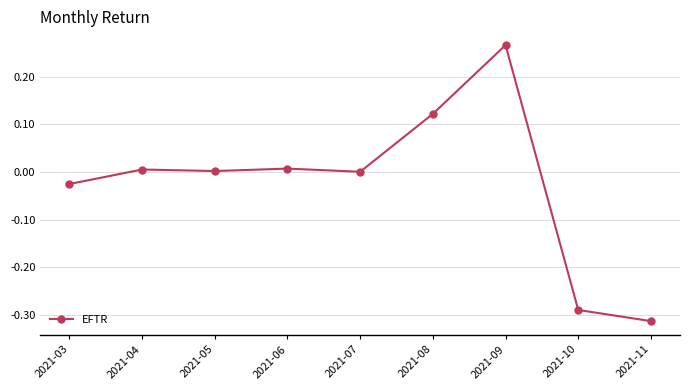

Which category has the lowest value across all series?

2021-11